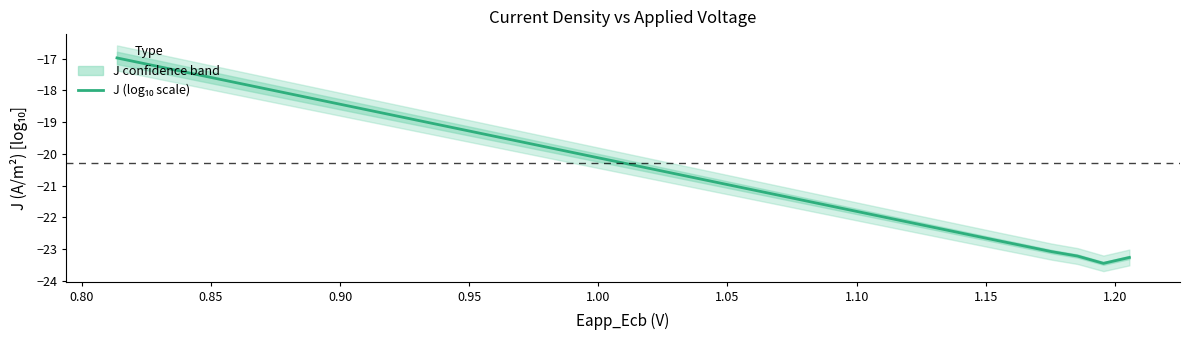

What is the value of the 27th point from the left?

-21.4